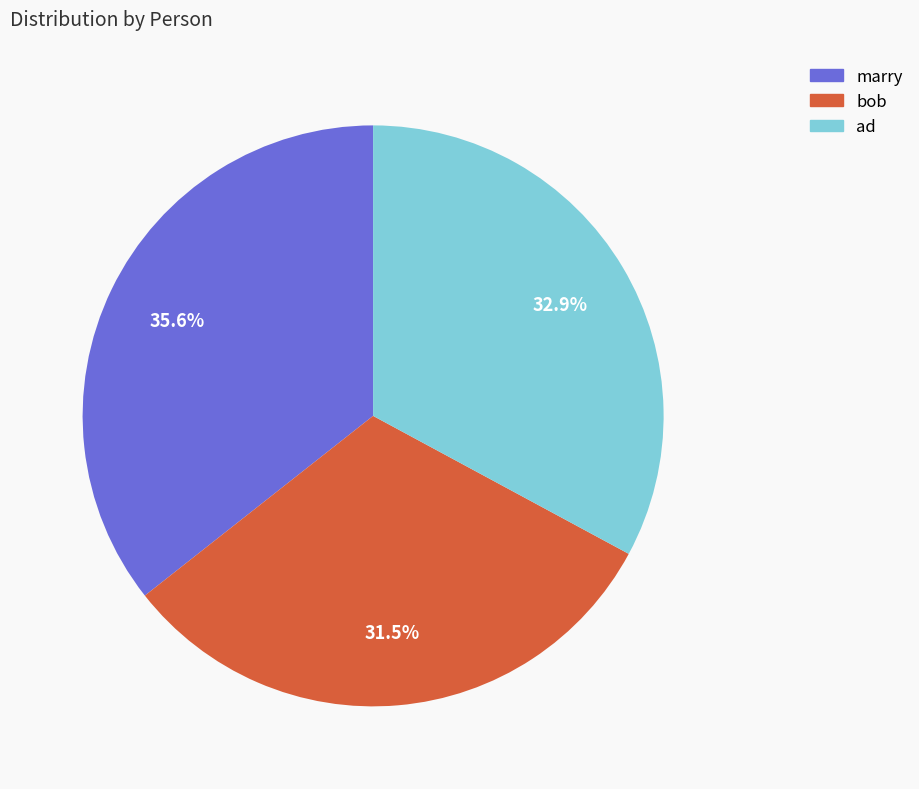

Which has a higher value, bob or marry?

marry